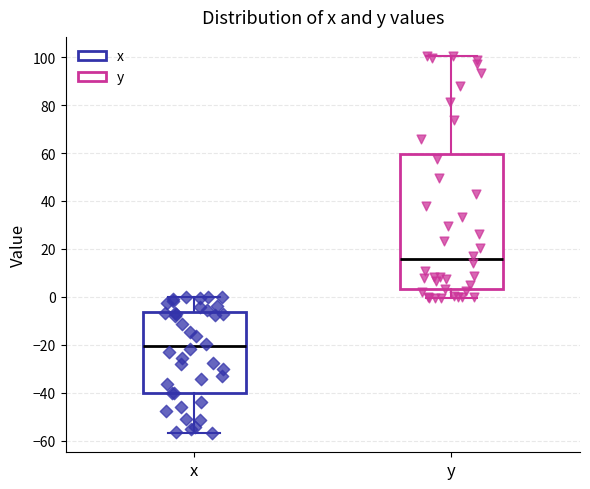

Which box is the tallest, from its lower edge to its upper edge?

y